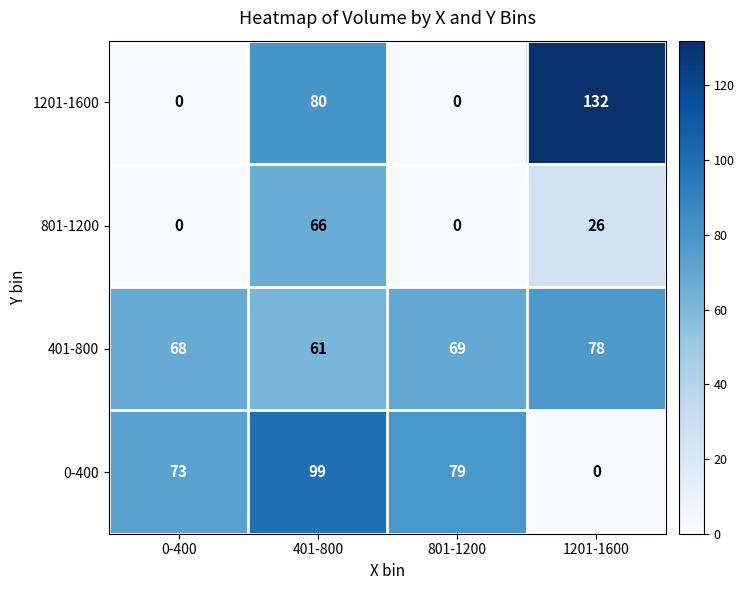

What value does the 0-400 series have at 0-400?

73